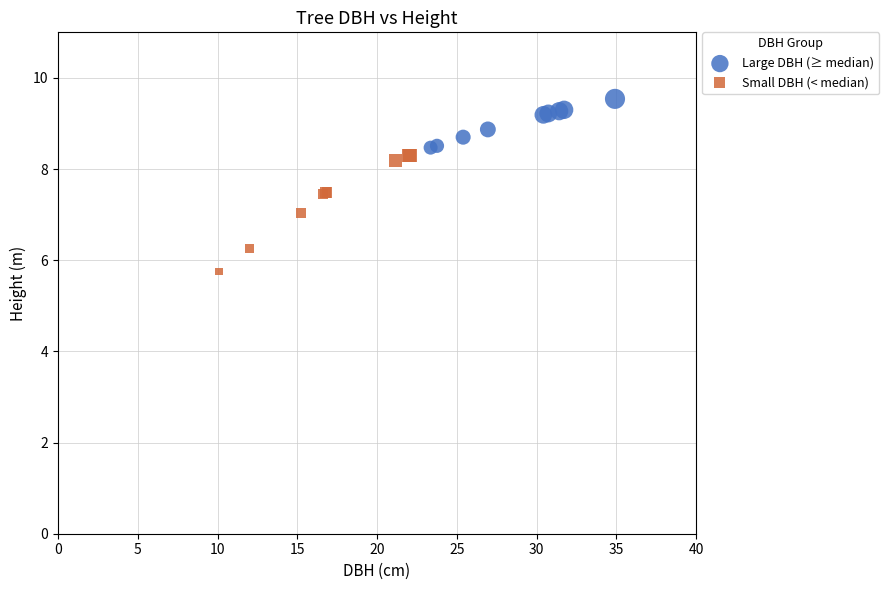

Which series has the largest Y range (max minus min)?

Small DBH (< median)